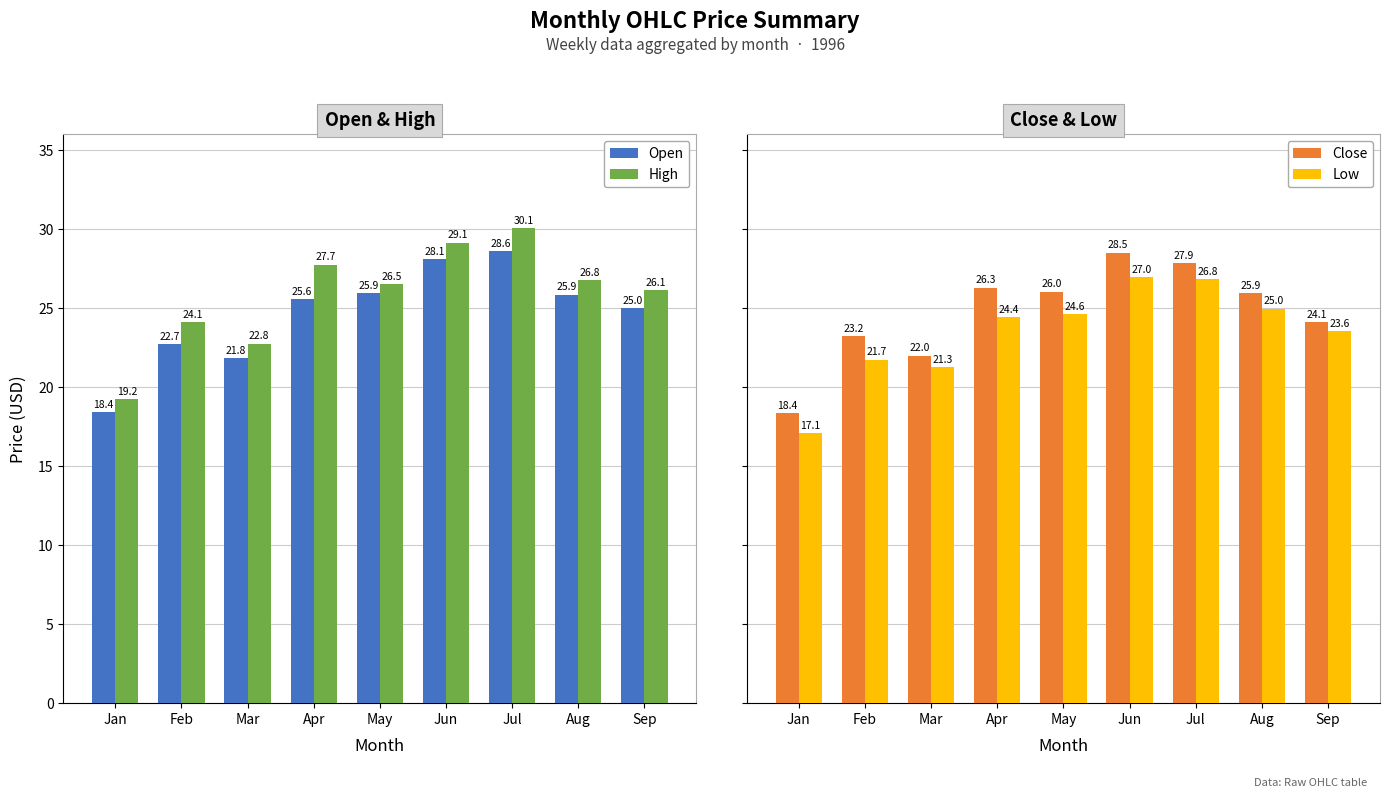

How many categories are shown in the chart?

9